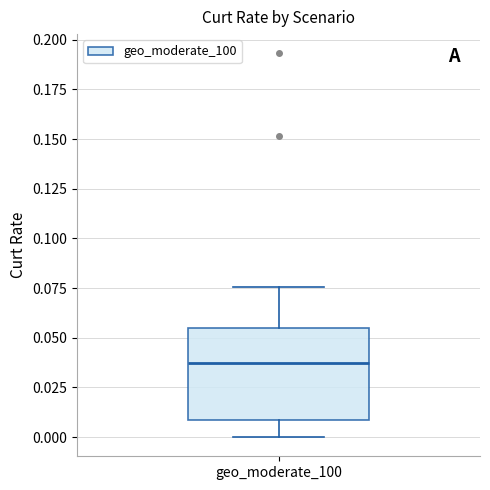

Where does the lower whisker of the box for geo_moderate_100 end on the y-axis? The values are not printed on the chart, so give them approximately, as read against the axis.

0.000